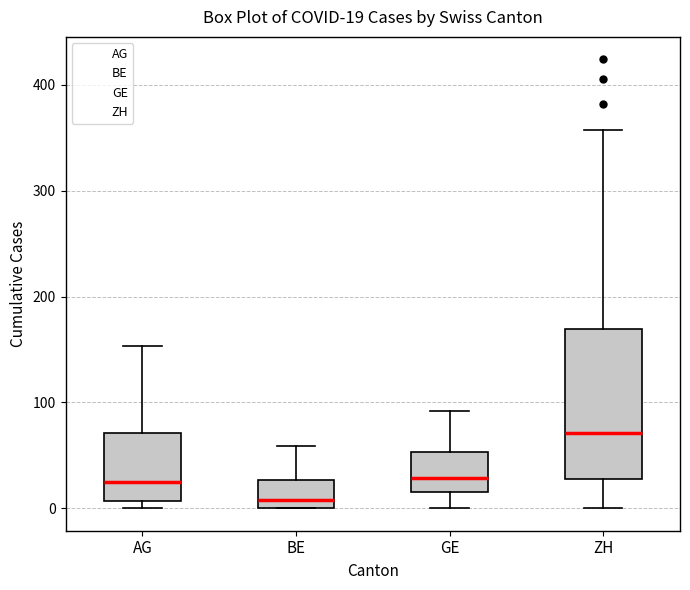

Which box is the tallest, from its lower edge to its upper edge?

ZH